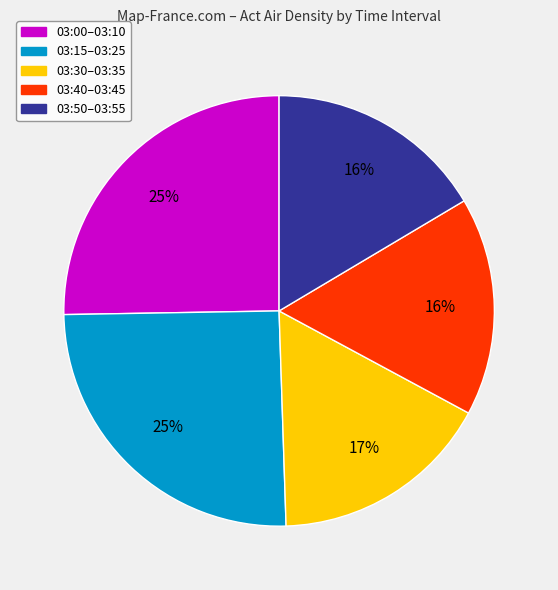

What is the ratio of the value at 03:30–03:35 to the value at 03:15–03:25?

0.7